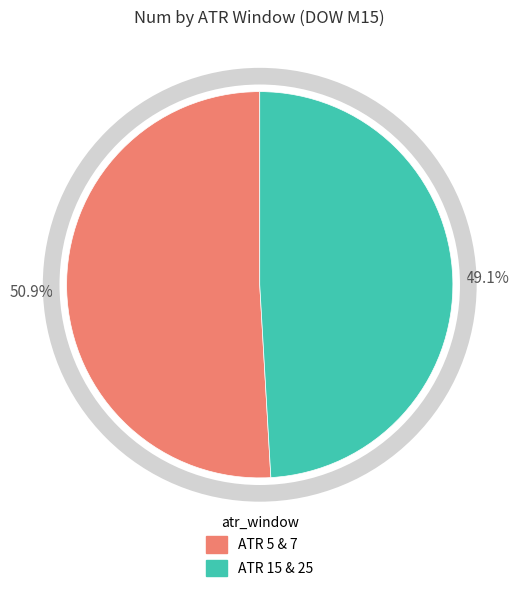

Which has a higher value, ATR 15 & 25 or ATR 5 & 7?

ATR 5 & 7